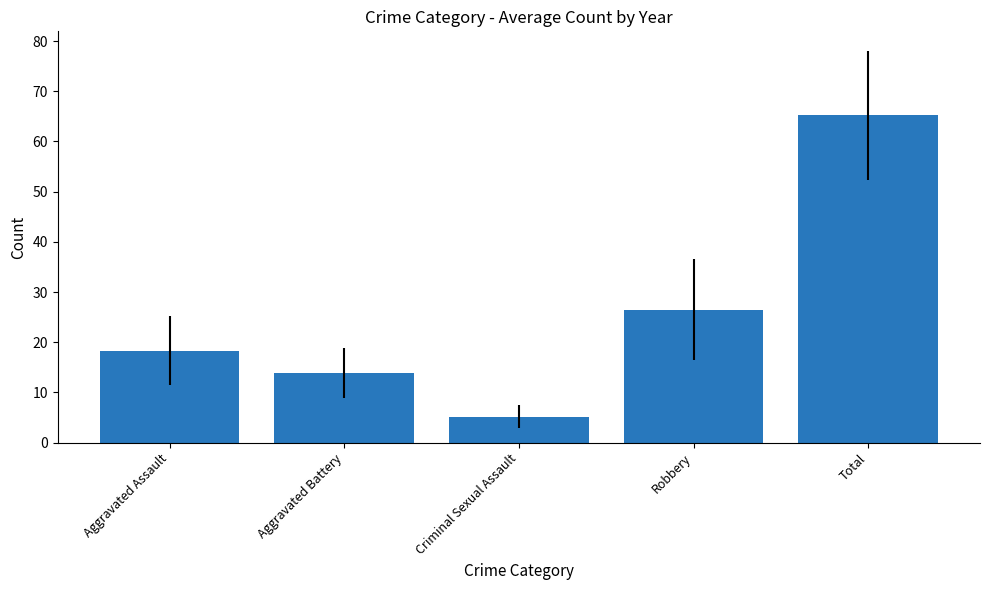

What is the sum of the values at Criminal Sexual Assault and Robbery?

31.7